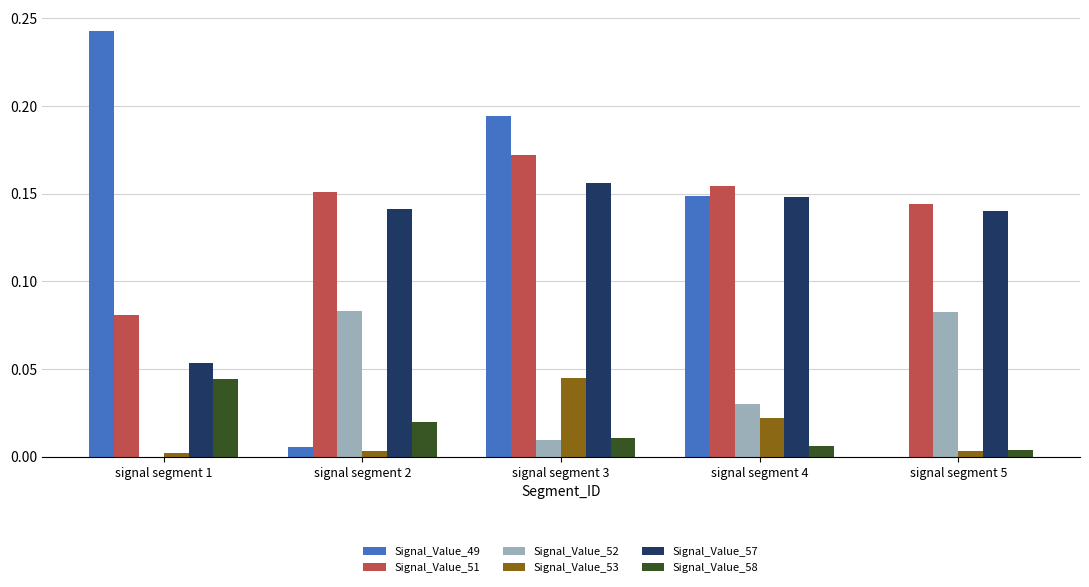

Are the bars horizontal?

No